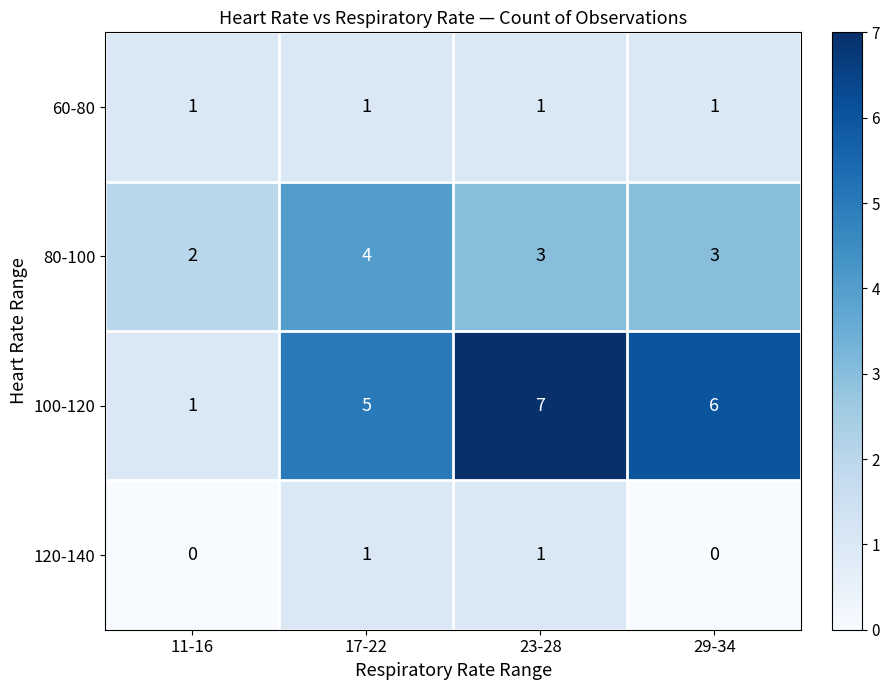

Which series has the largest total across all categories?

100-120